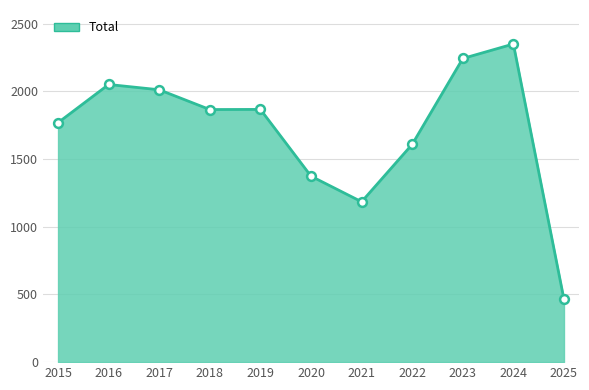

What is the change in value from 2017 to 2018?

-146